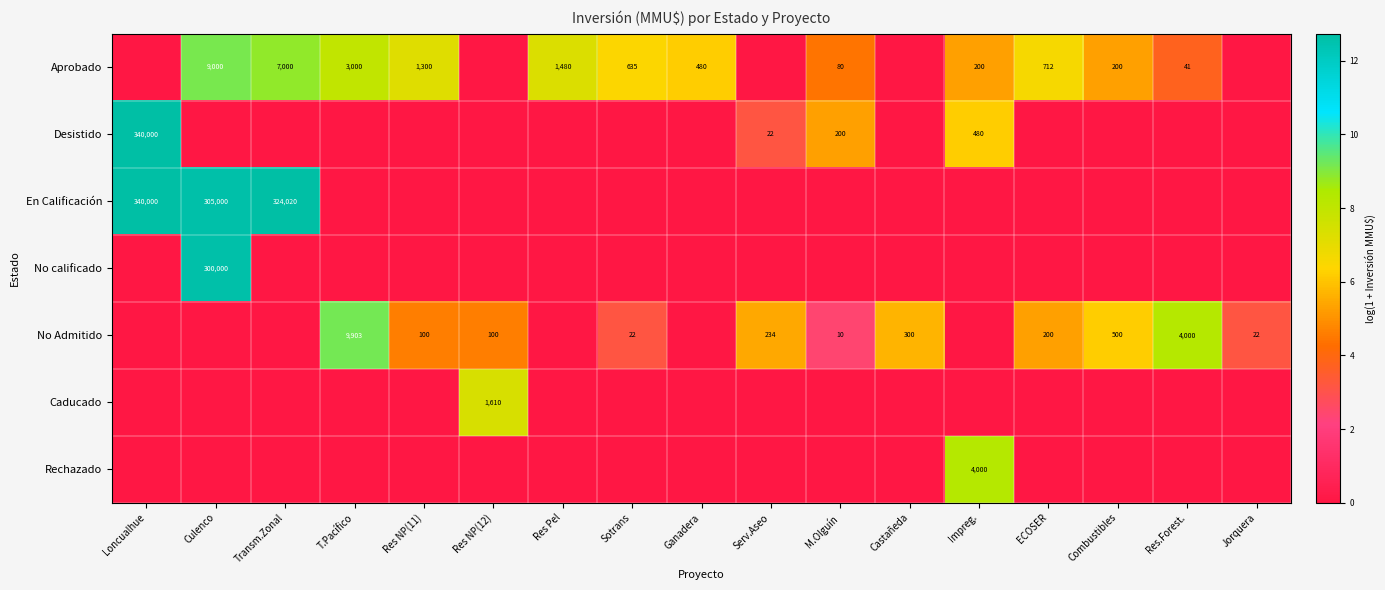

Is the value of Aprobado at Culenco greater than the value of En Calificación at Loncualhue?

No